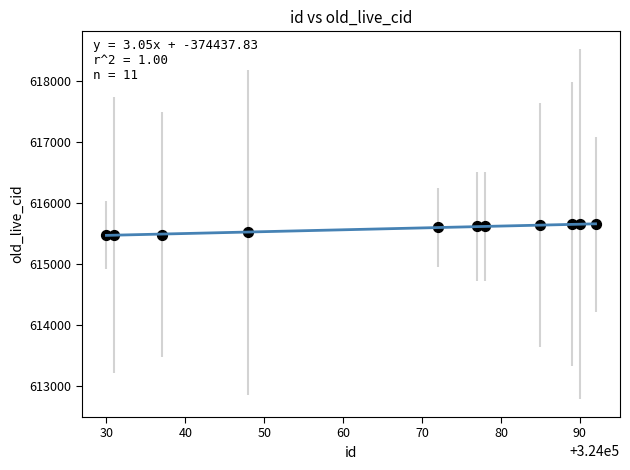

What is the range of X values (max minus min)?

62